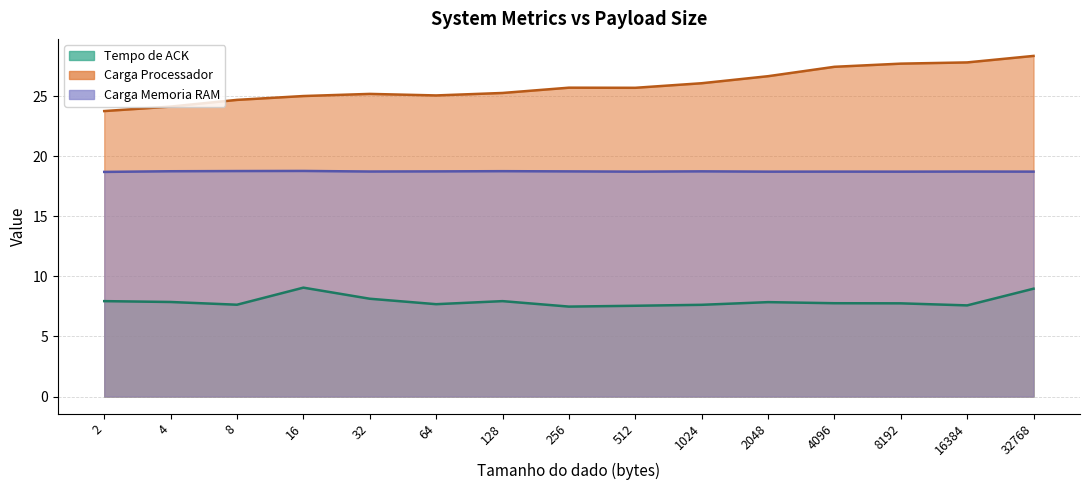

Rank the series at 16384 from lowest to highest value.

Tempo de ACK, Carga Memoria RAM, Carga Processador